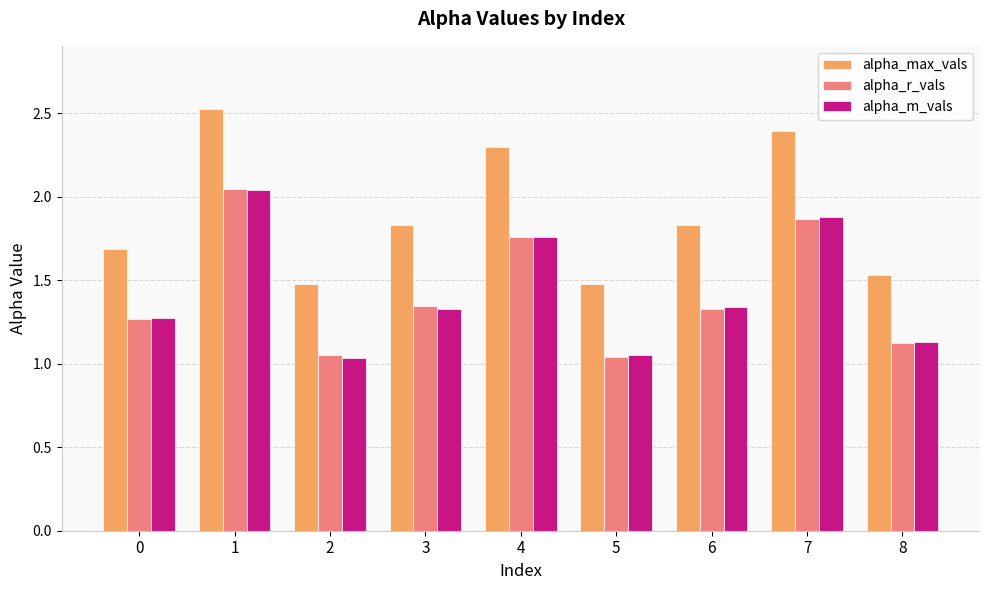

What is the difference between the highest and lowest values at 2?

0.4